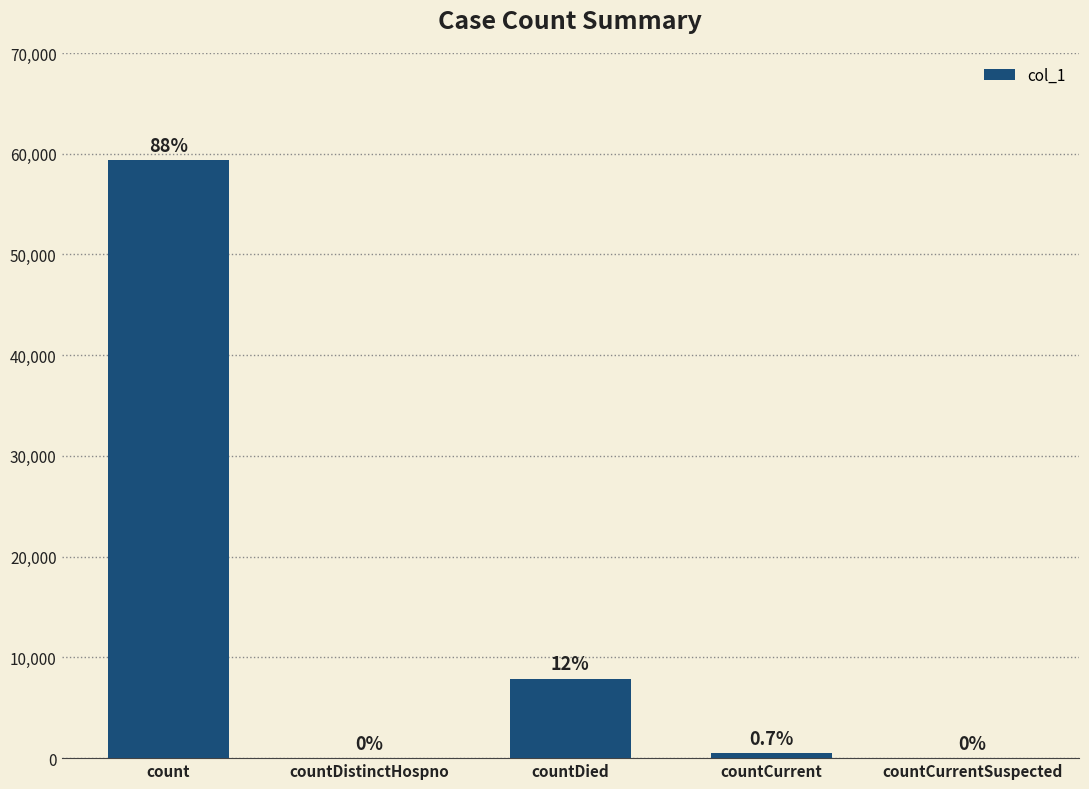

Are the bars horizontal?

No